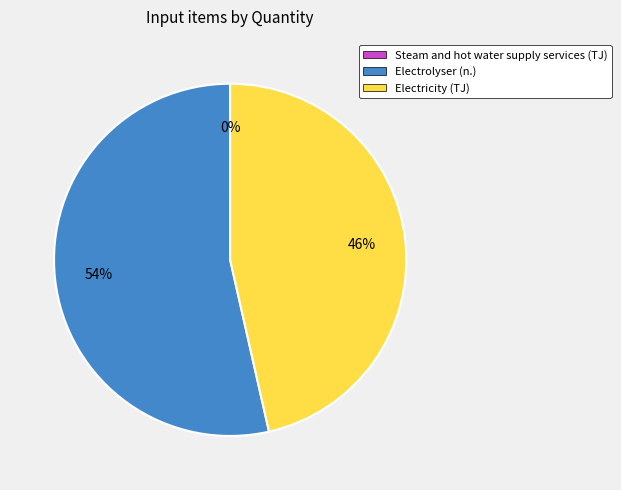

Do Electricity (TJ) and Electrolyser (n.) together represent more than half of the pie?

Yes